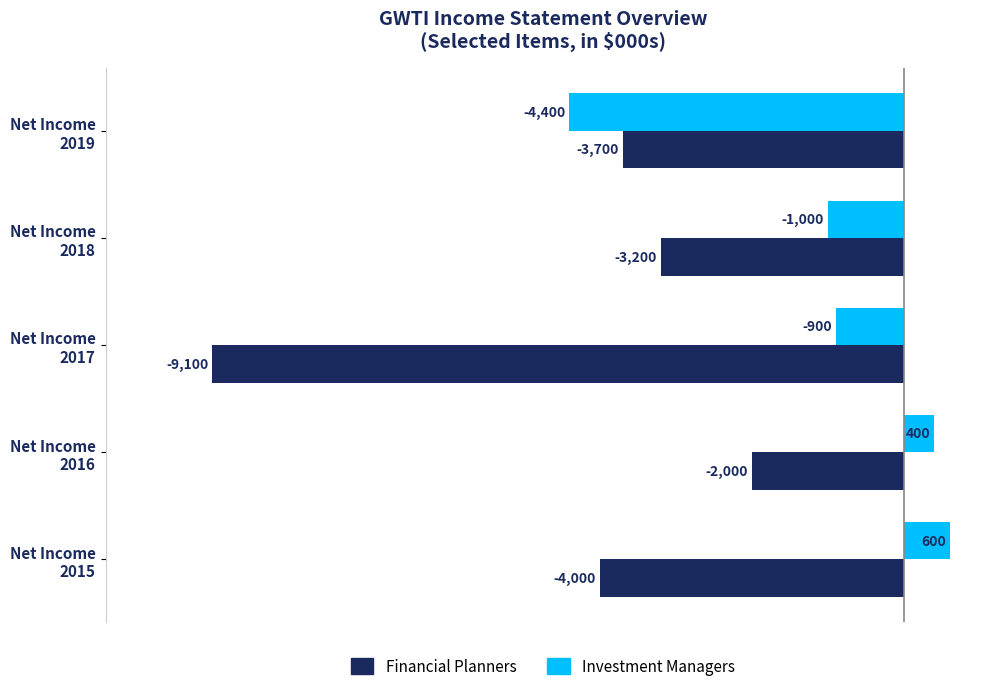

Which series has the widest spread of values?

Financial Planners